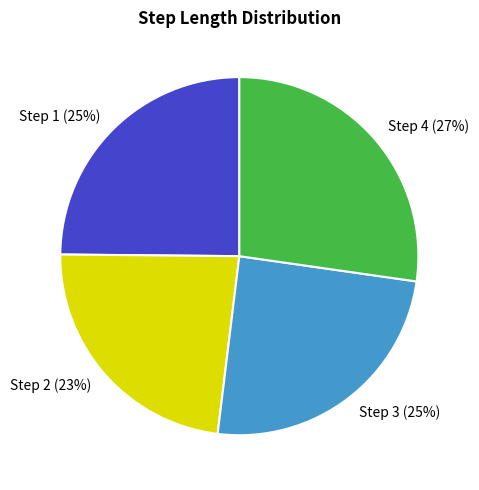

To the nearest percent, what percentage of the pie is Step 1?

25%